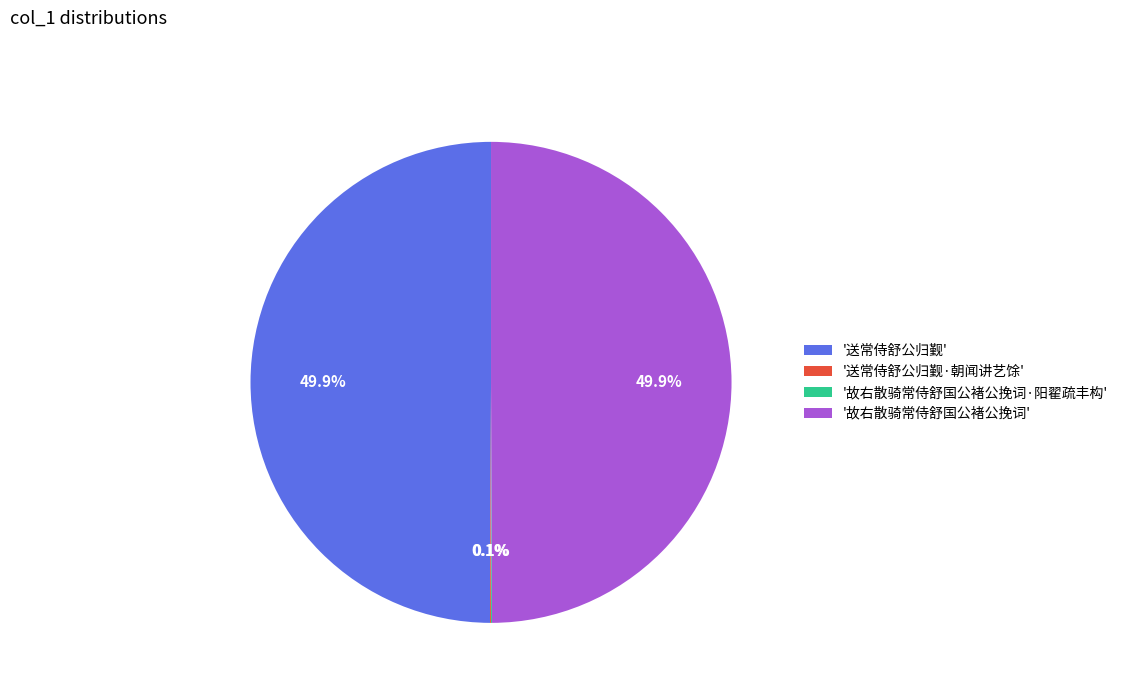

How much of the chart is everything except '故右散骑常侍舒国公褚公挽词'?

50.1%